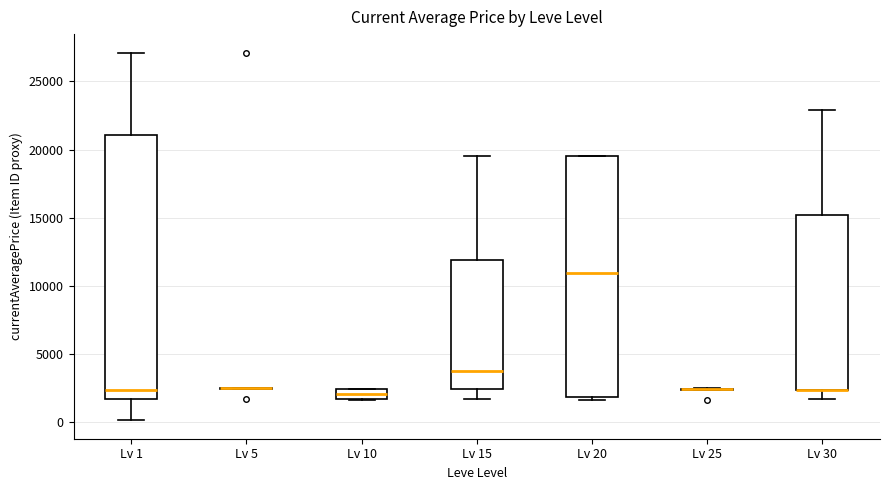

Which box is the tallest, from its lower edge to its upper edge?

Lv 1